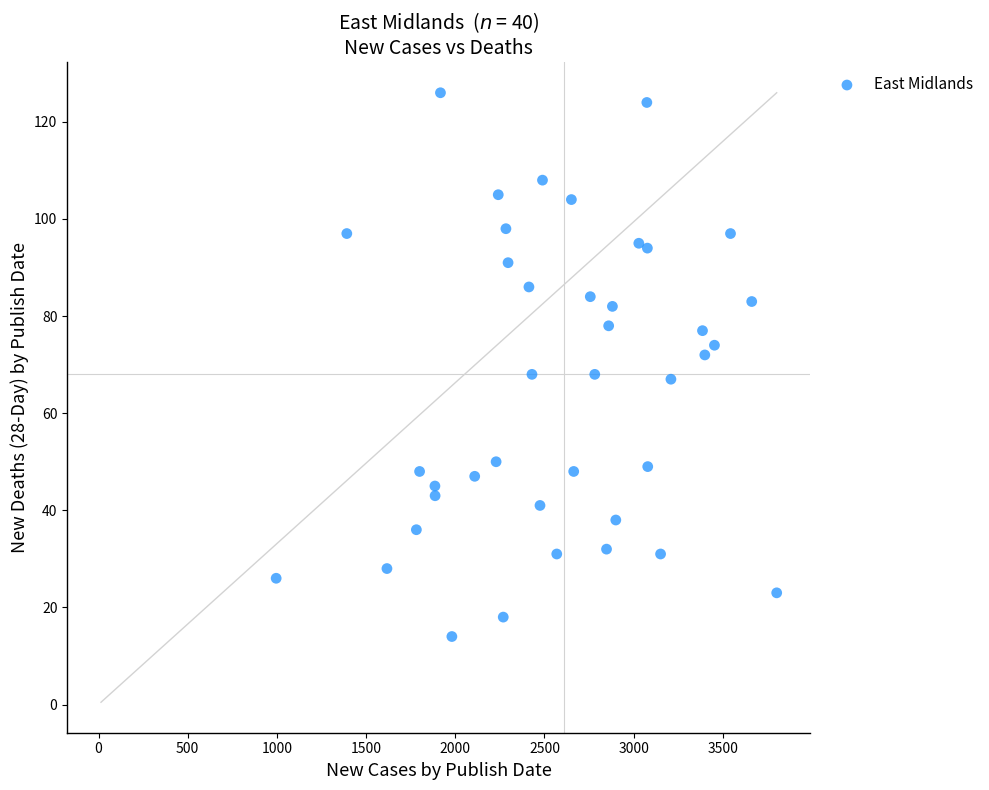

What is the range of Y values (max minus min)?

112